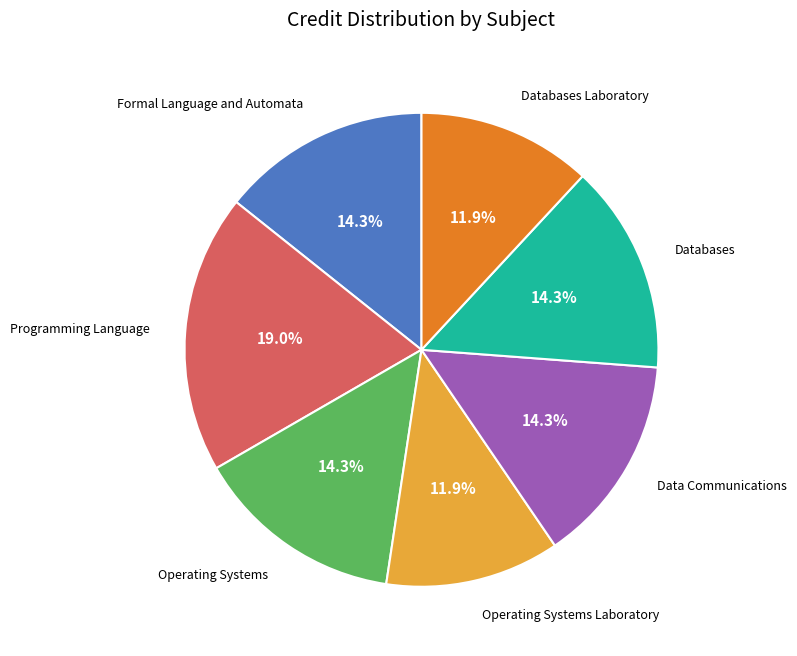

Is there a majority slice in this chart?

No